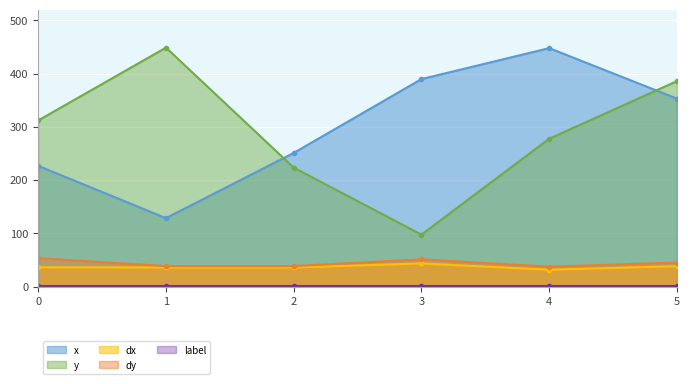

Is the value of x at 0 greater than the value of y at 0?

No